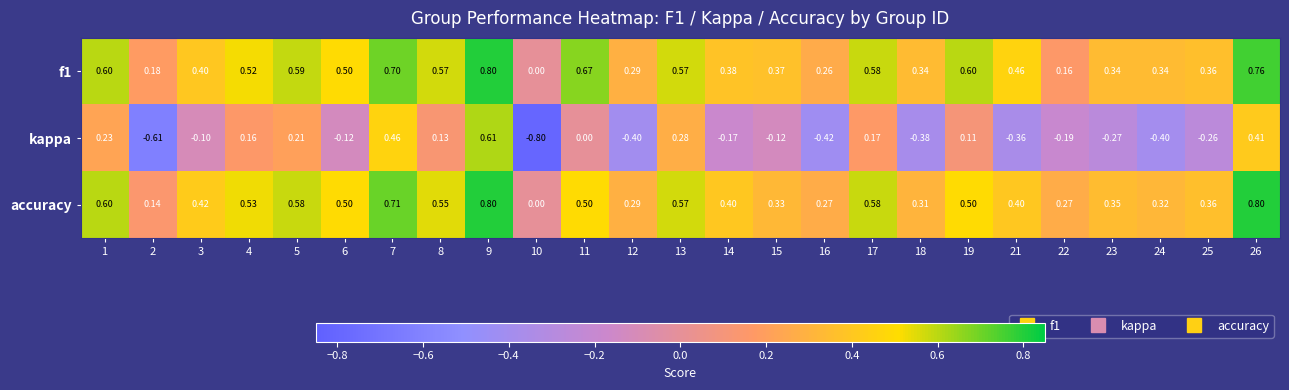

Is the value of kappa at 24 greater than the value of f1 at 18?

No